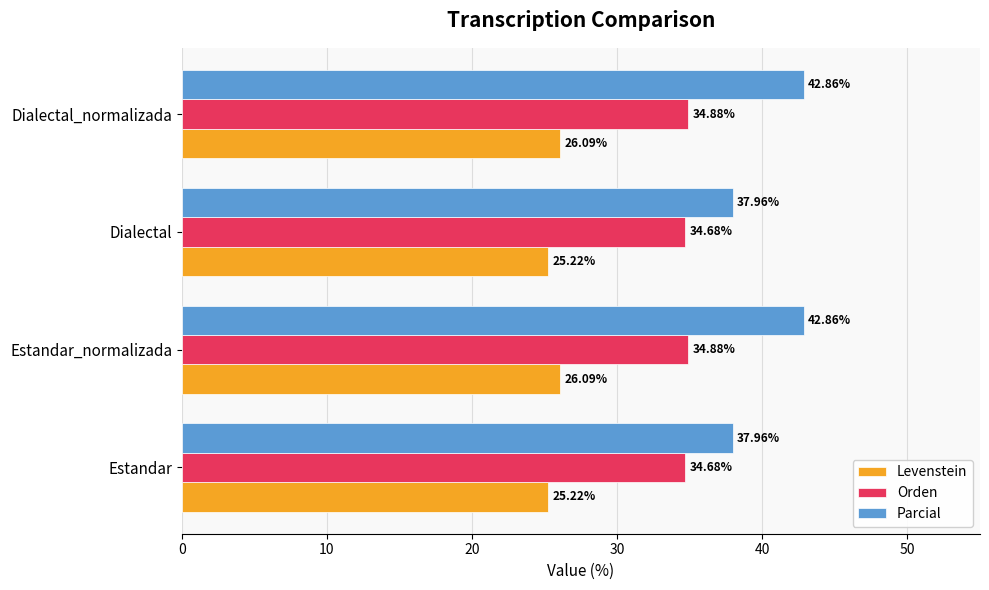

What is the sum of all Parcial values?

161.6